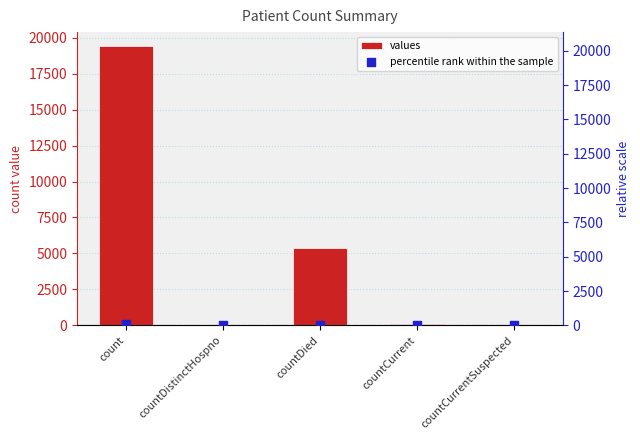

At which category is the sum across all series the highest?

count